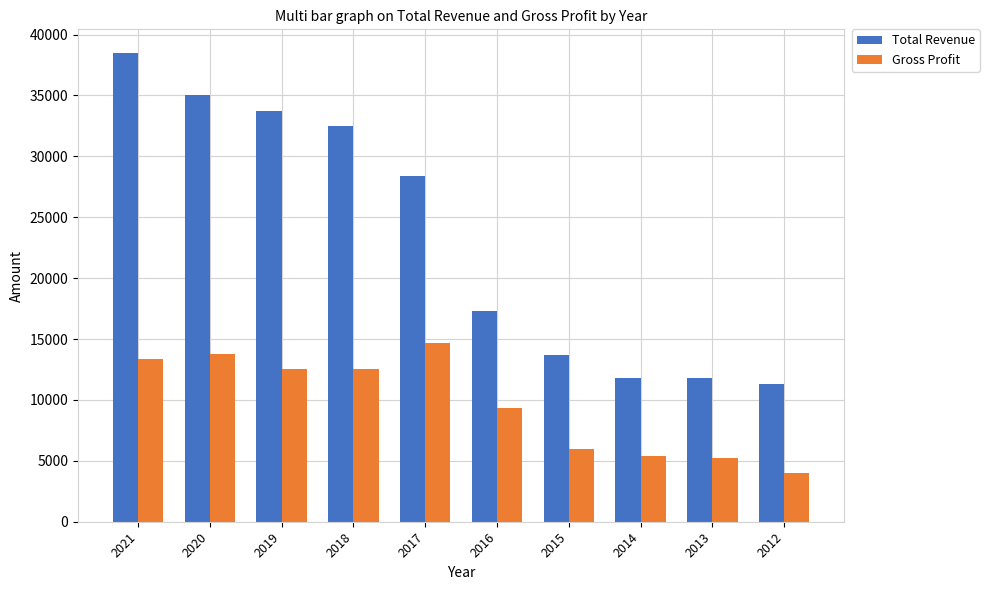

Reading left to right, what are all the values shown in this chart?

Total Revenue: 38500	35000	33700	32500	28400	17300	13700	11800	11800	11300
Gross Profit: 13400	13800	12500	12500	14700	9300	6000	5400	5200	4000